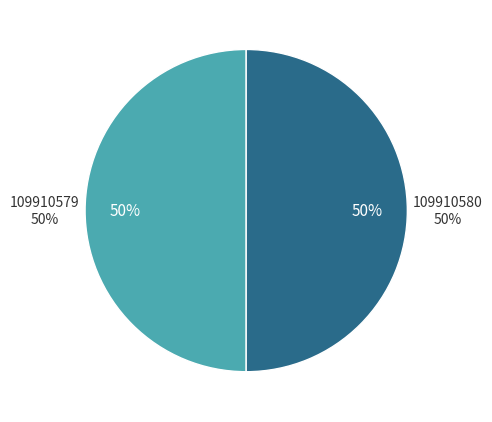

What is the total percentage of 109910579 and 109910580?

100.0%